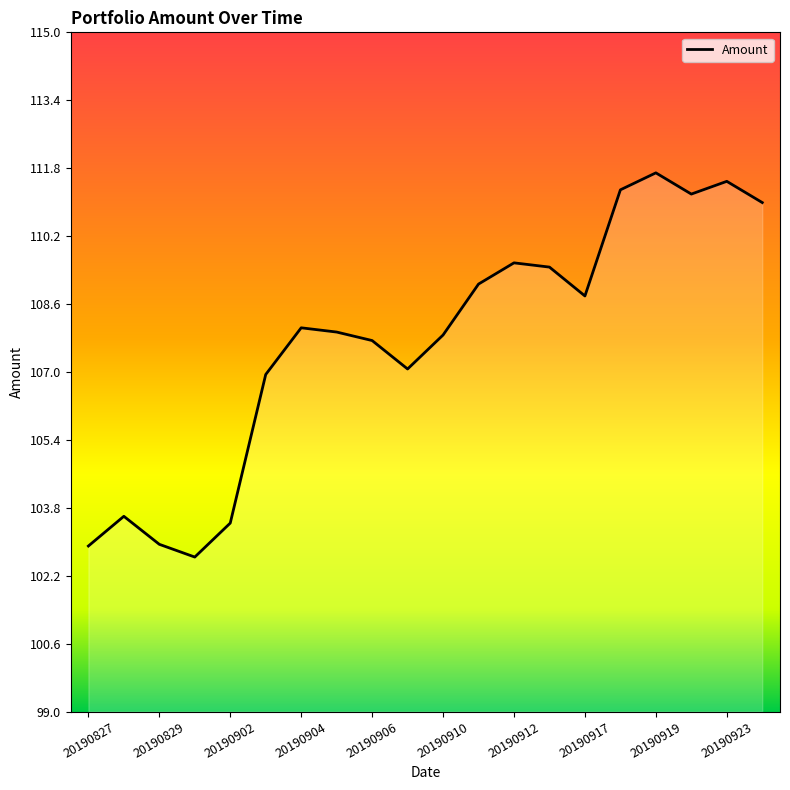

How many interior local peaks (higher than both neighbors) does the data have?

5